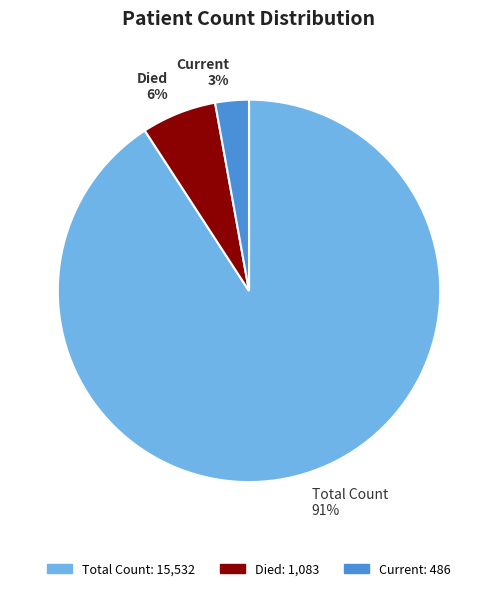

Does any single category account for the majority?

Yes